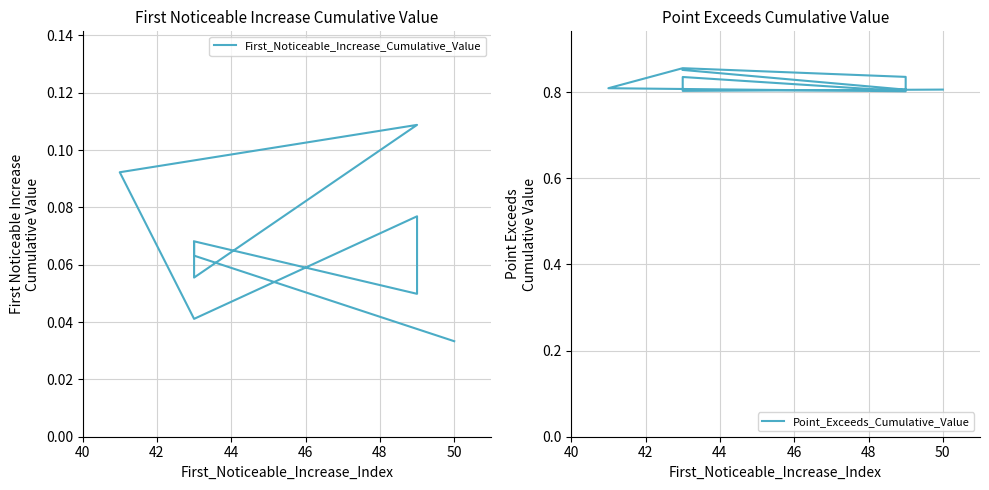

True or false: Point_Exceeds_Cumulative_Value has more than 2 interior local peaks.

False